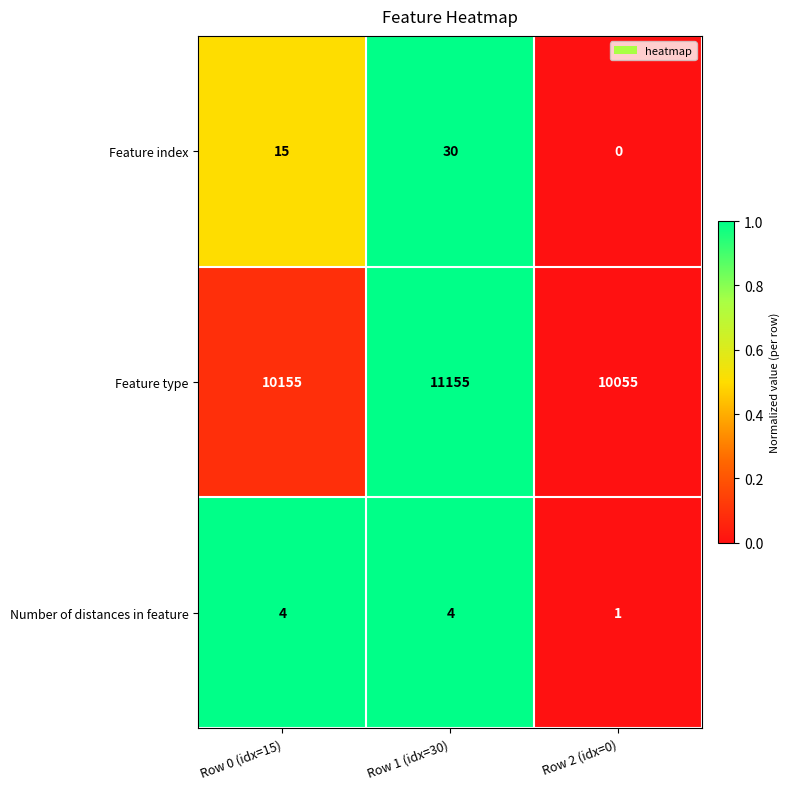

Reading left to right, extract all data points from this chart.

Feature index: 15	30	0
Feature type: 10155	11155	10055
Number of distances in feature: 4	4	1